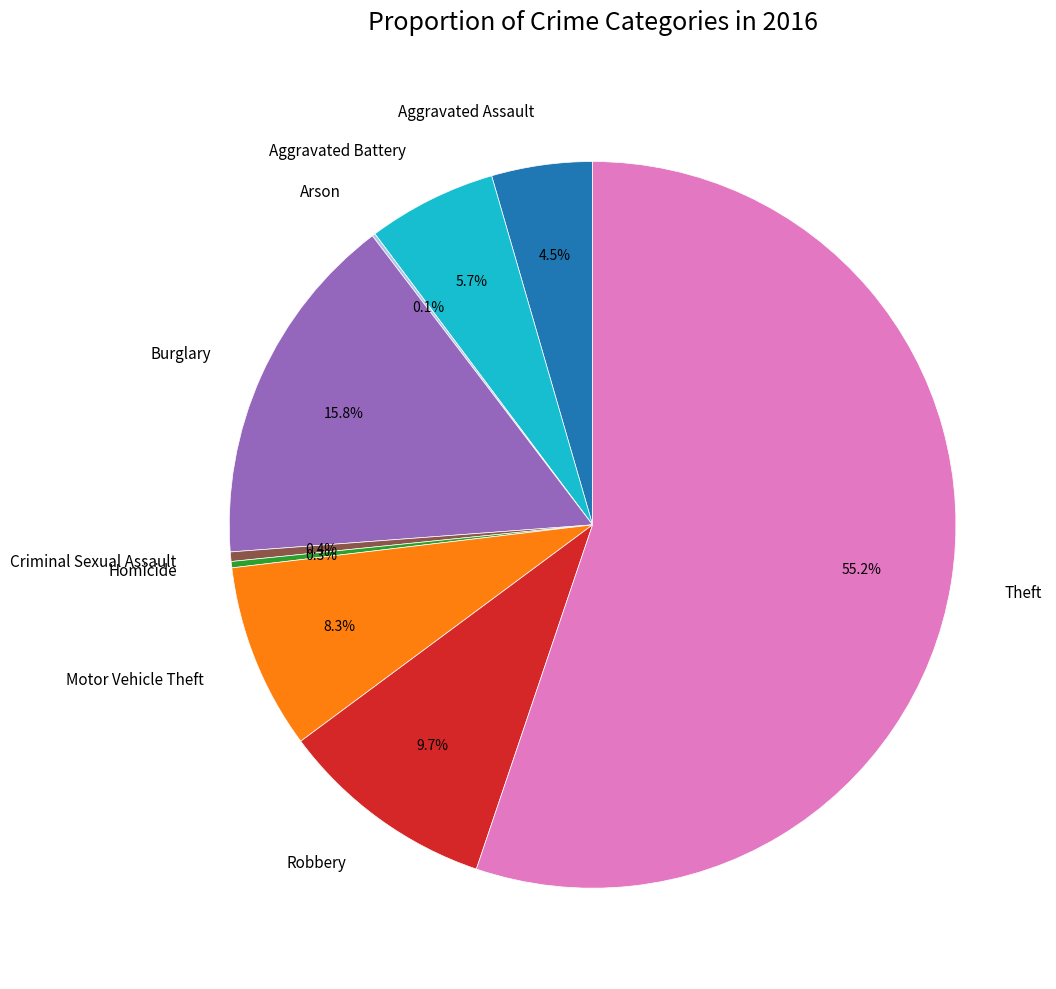

What portion of the pie excludes Homicide?

99.7%